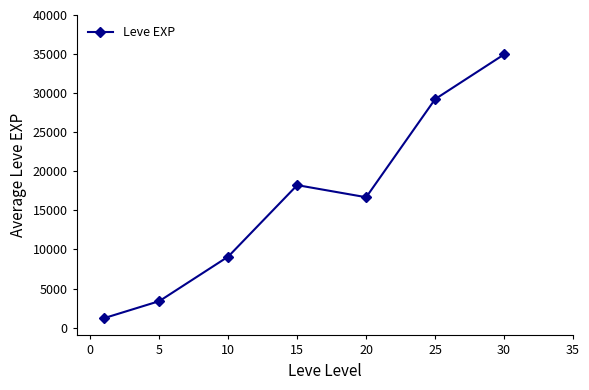

What is the average value?

16112.7